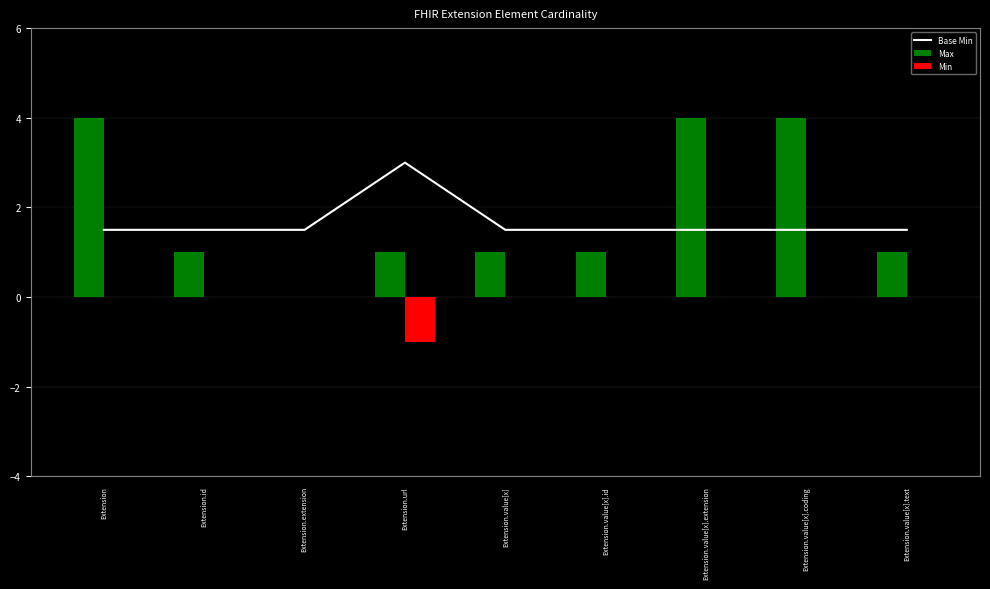

What is the label of the 3rd bar from the left?

Extension.extension